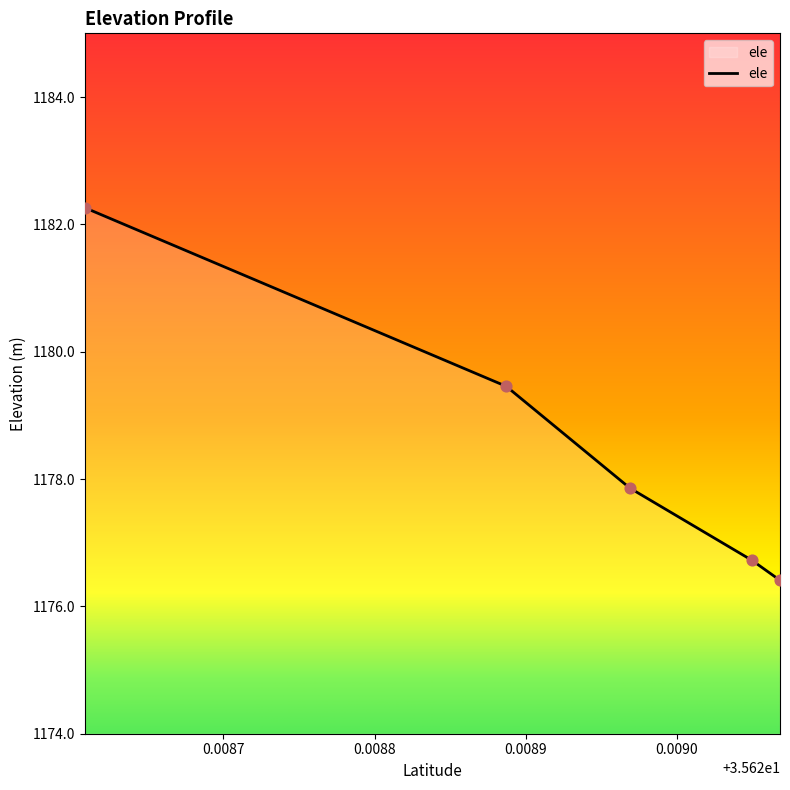

What is the difference between the second highest and minimum values?

3.0